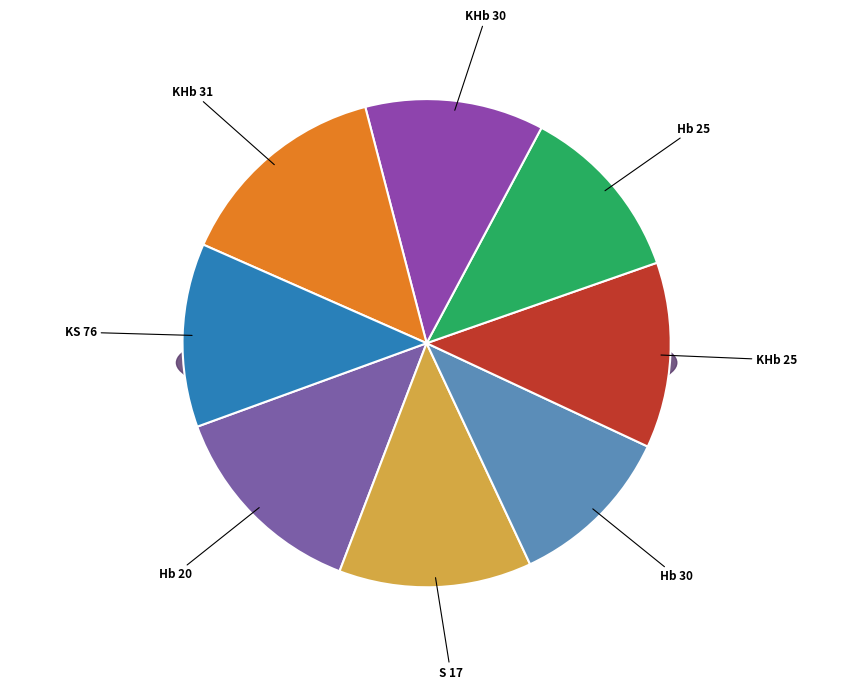

What percentage is the Hb 30 slice, to the nearest percent?

11%